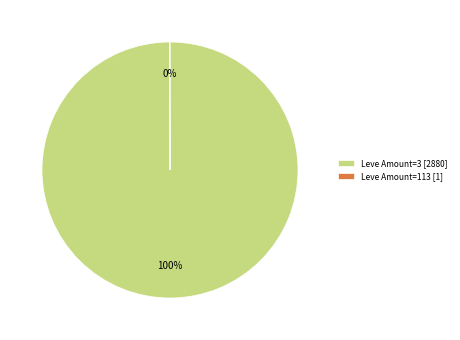

To the nearest percent, what is the average slice percentage?

50%